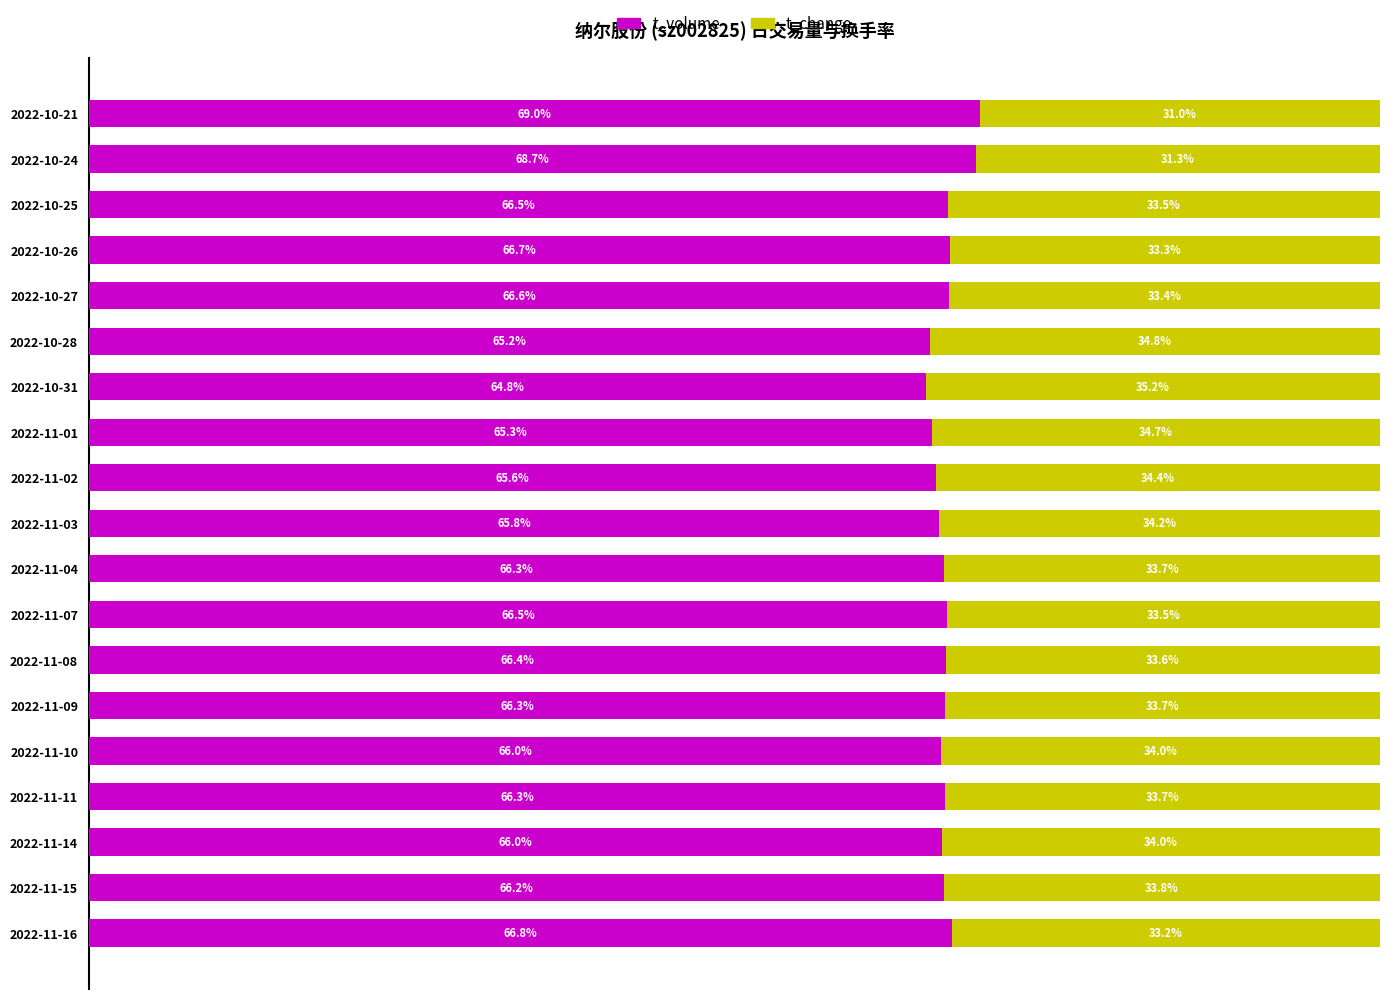

Which category has the lowest value in the t_volume series?

2022-10-31